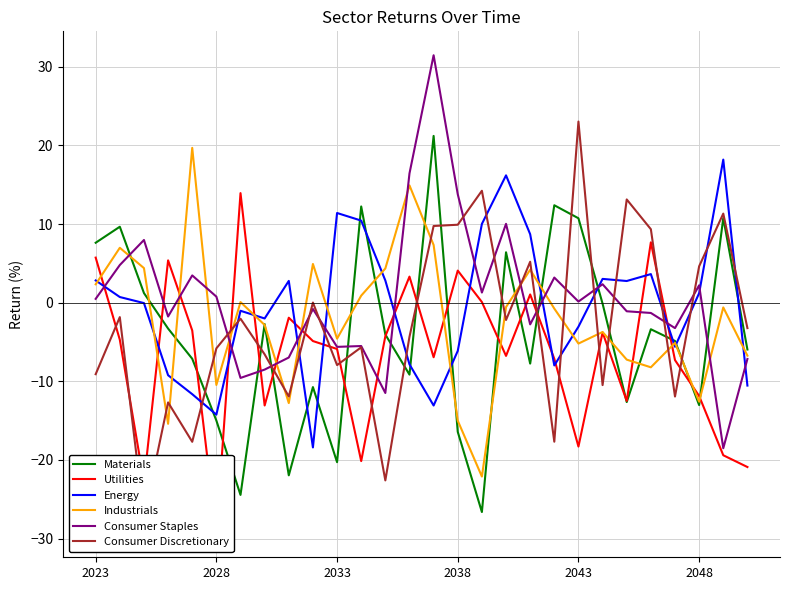

Does the chart display data point markers on the line(s)?

No